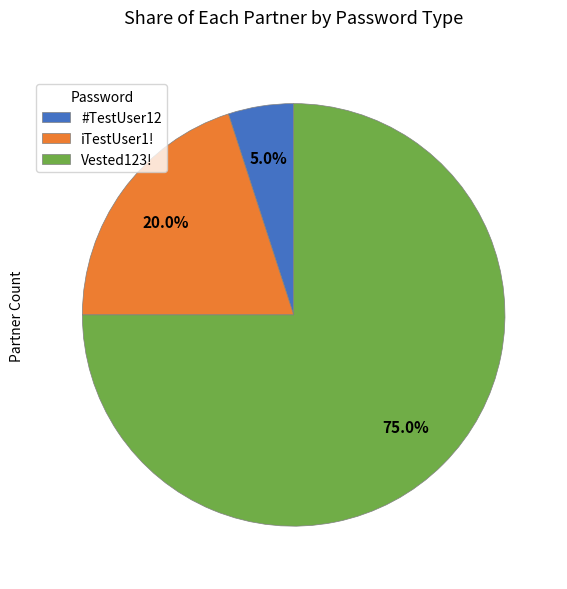

Which slice represents more than half of the pie?

Vested123!